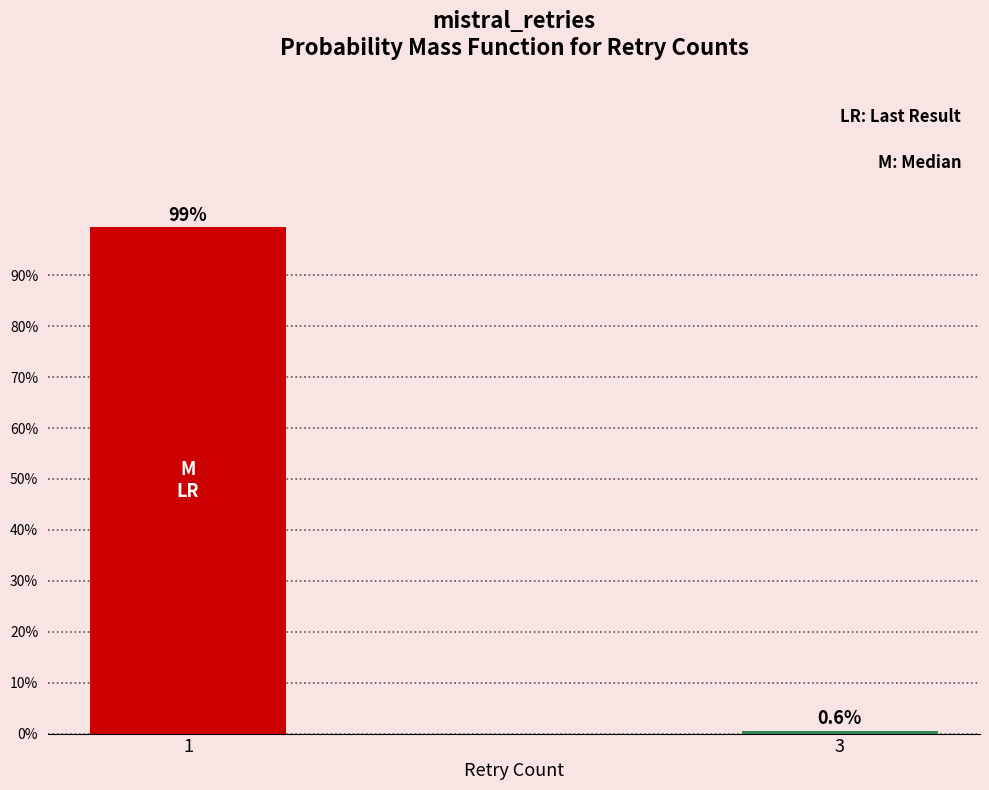

Reading left to right, extract all data points from this chart.

99.4	0.6